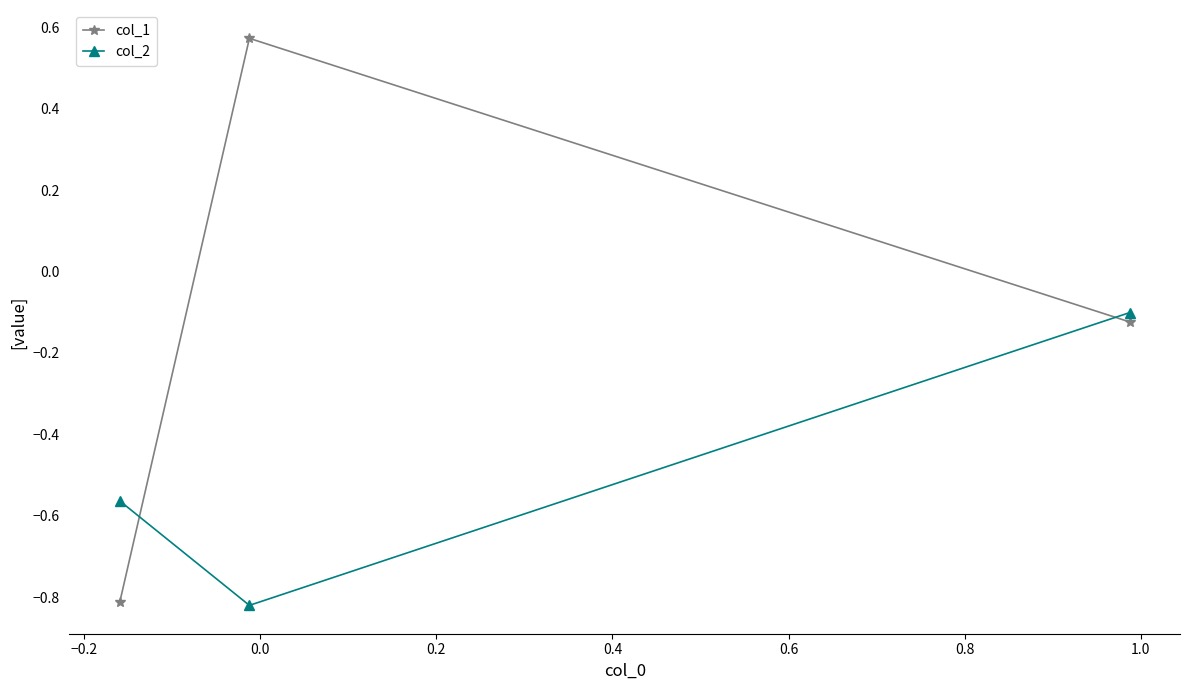

Which series has the widest spread of values?

col_1